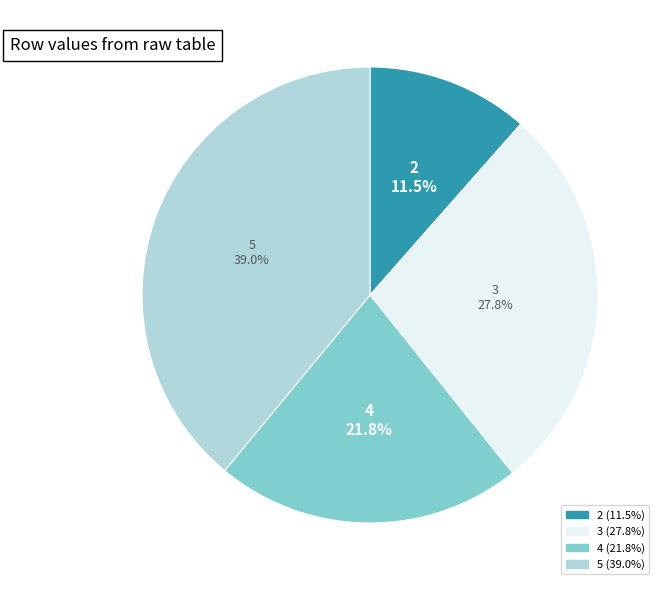

To the nearest percent, what portion does 3 represent?

28%